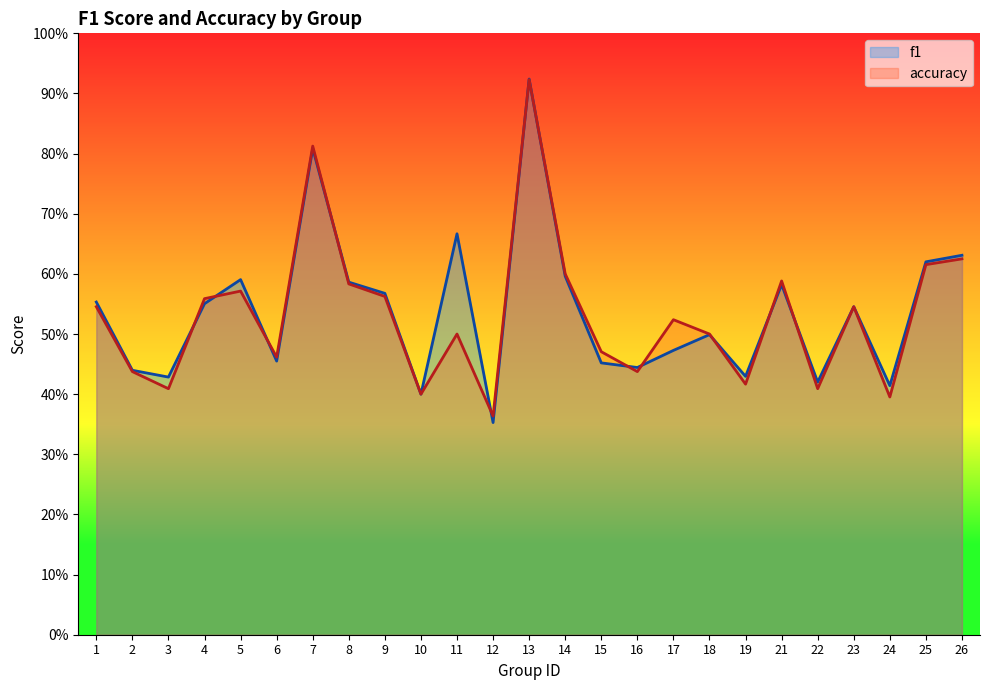

What is the smallest value displayed?

0.4